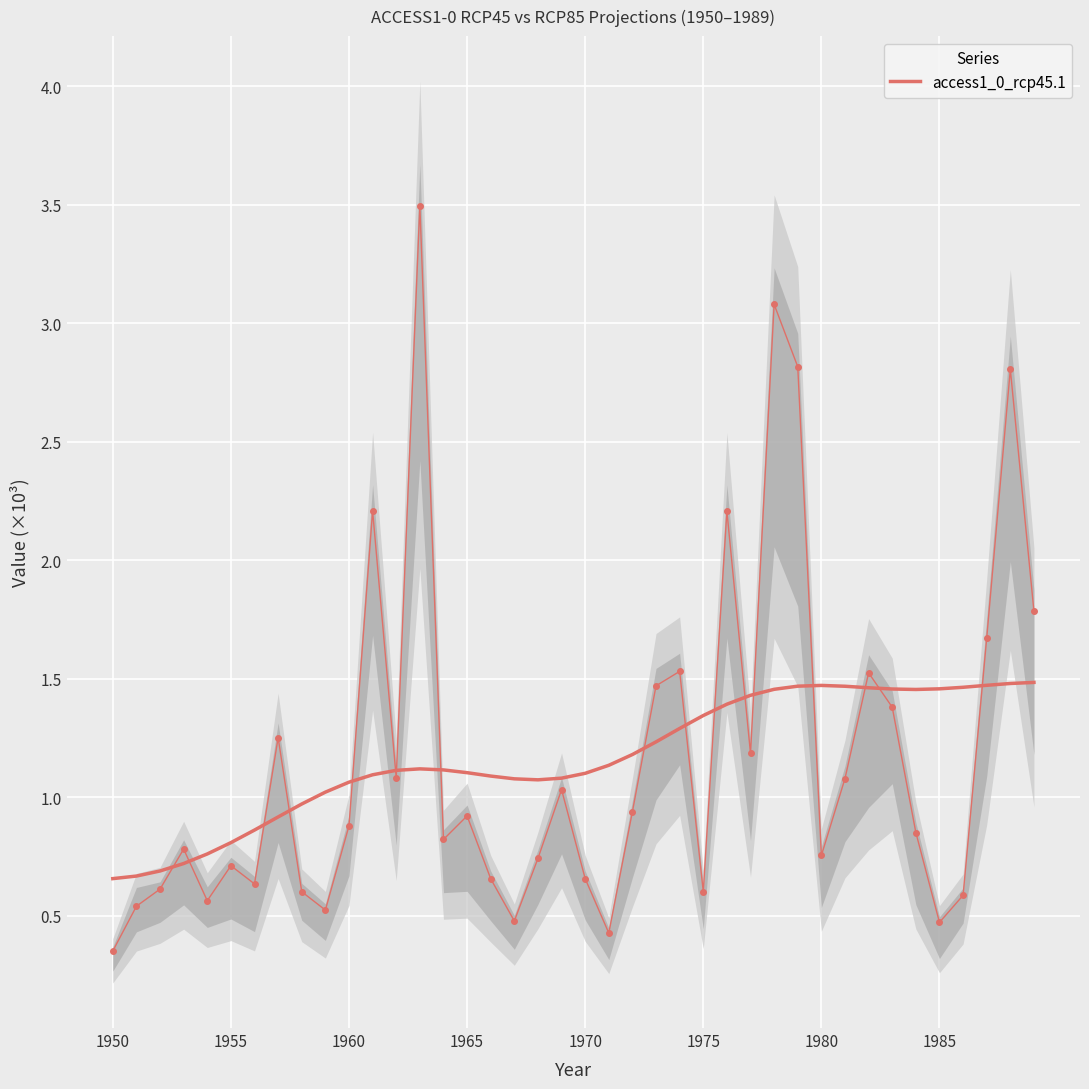

True or false: access1_0_rcp45.1 has more than 2 interior local peaks.

True